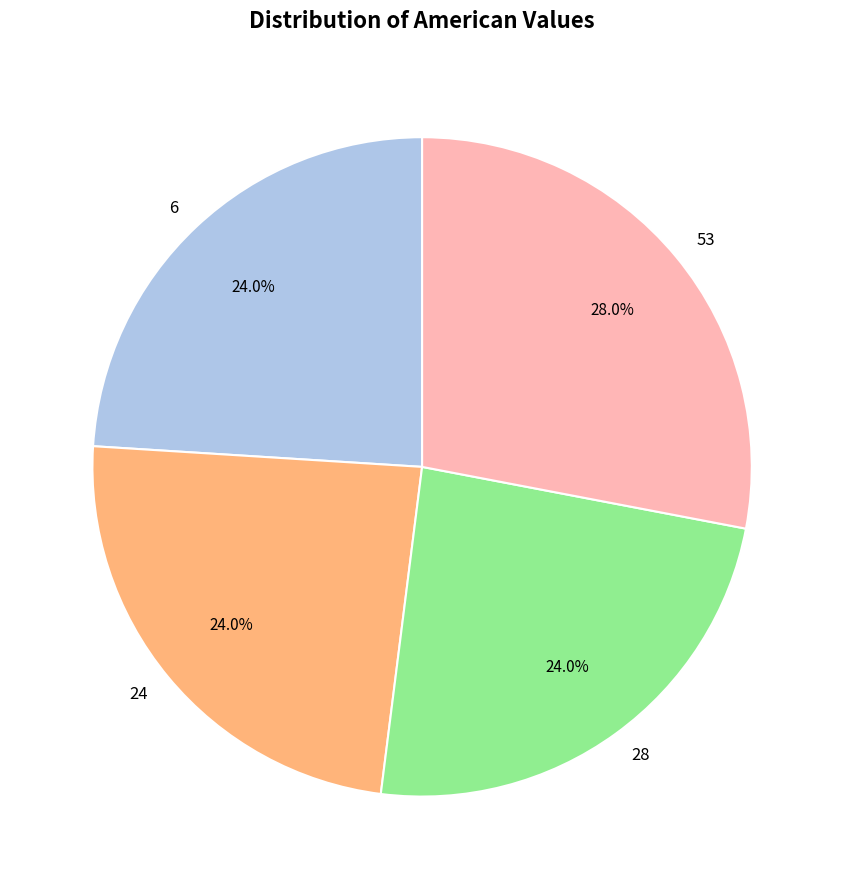

To the nearest percent, what is the difference between the largest and smallest slice percentages?

4%